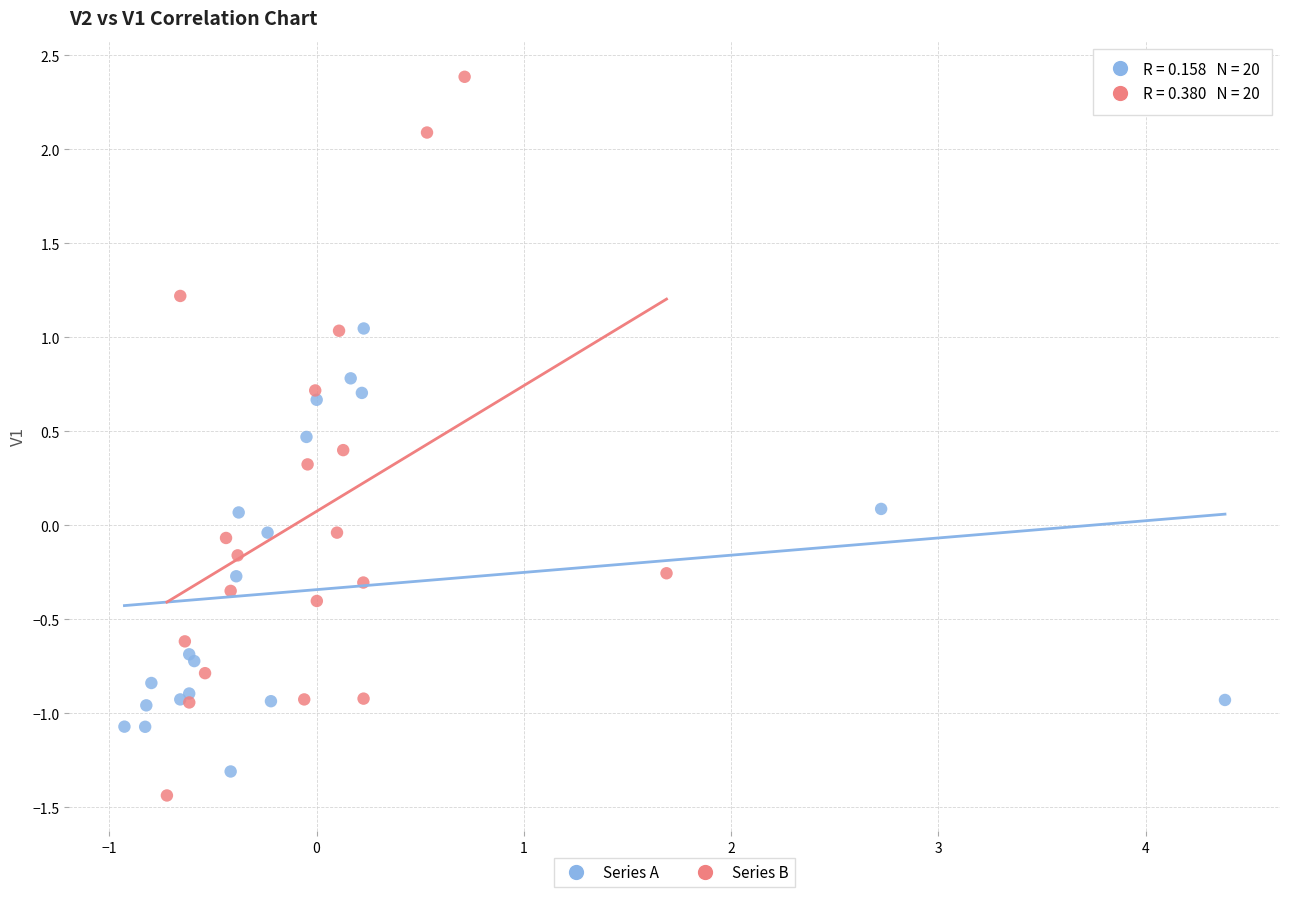

Which series contains the highest Y value?

Series B